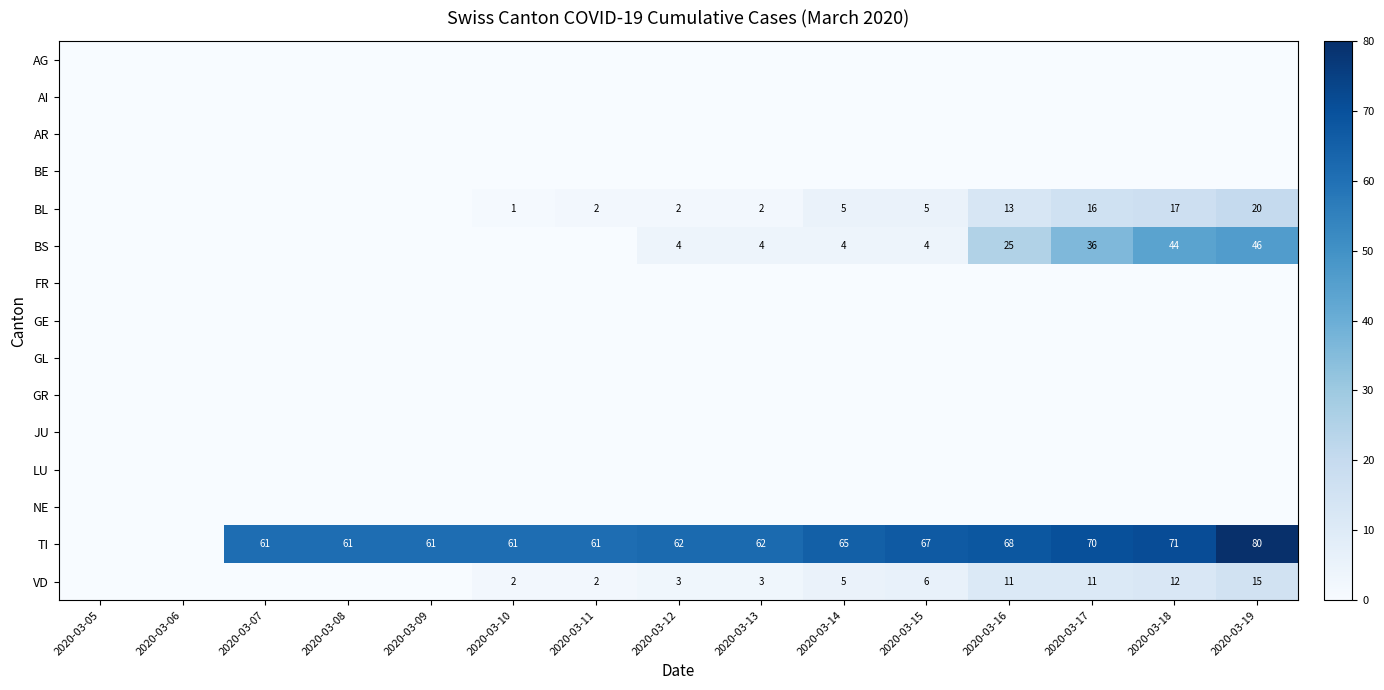

Which category has the lowest value across all series?

2020-03-05